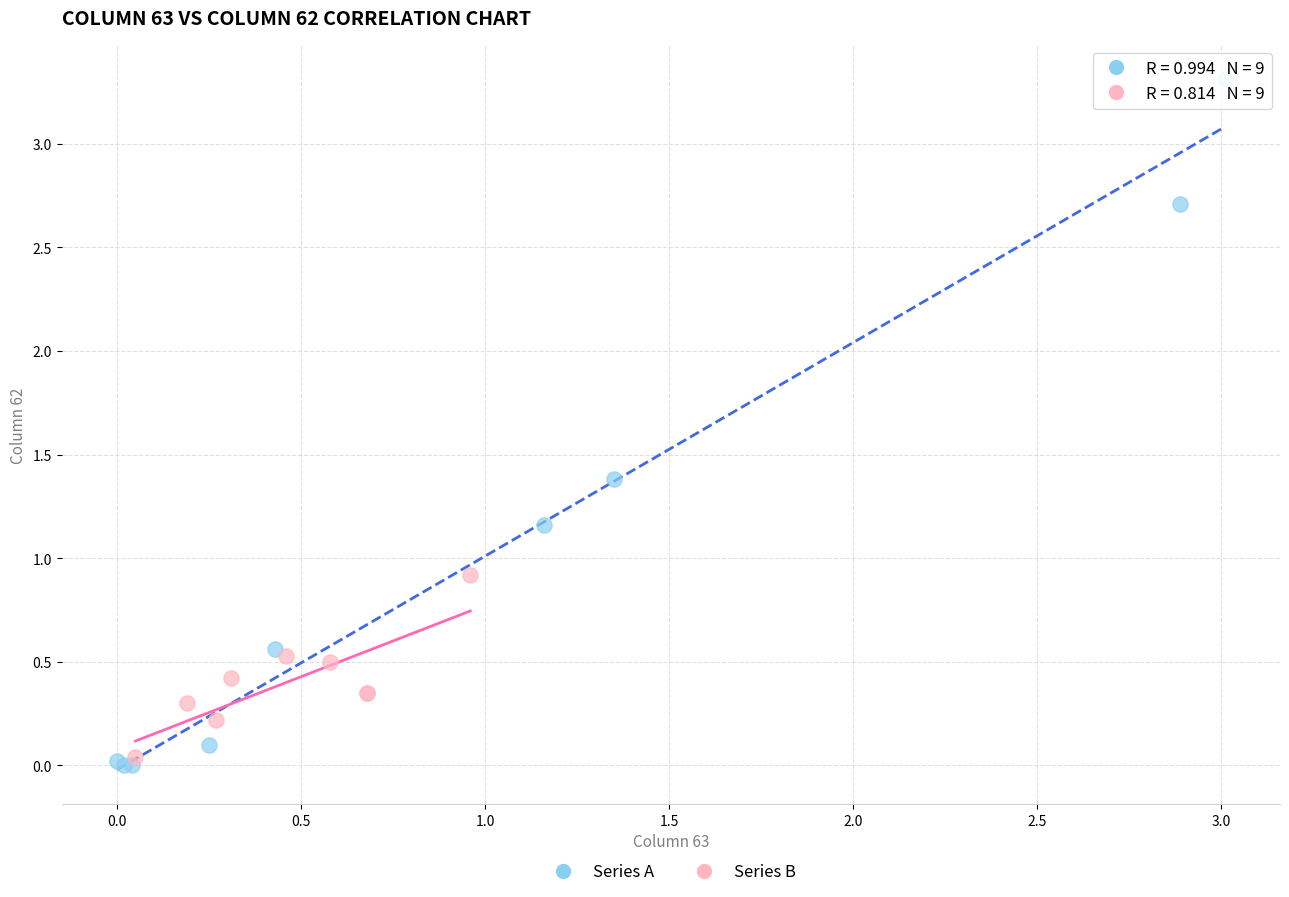

Which series has the largest Y range (max minus min)?

Series A